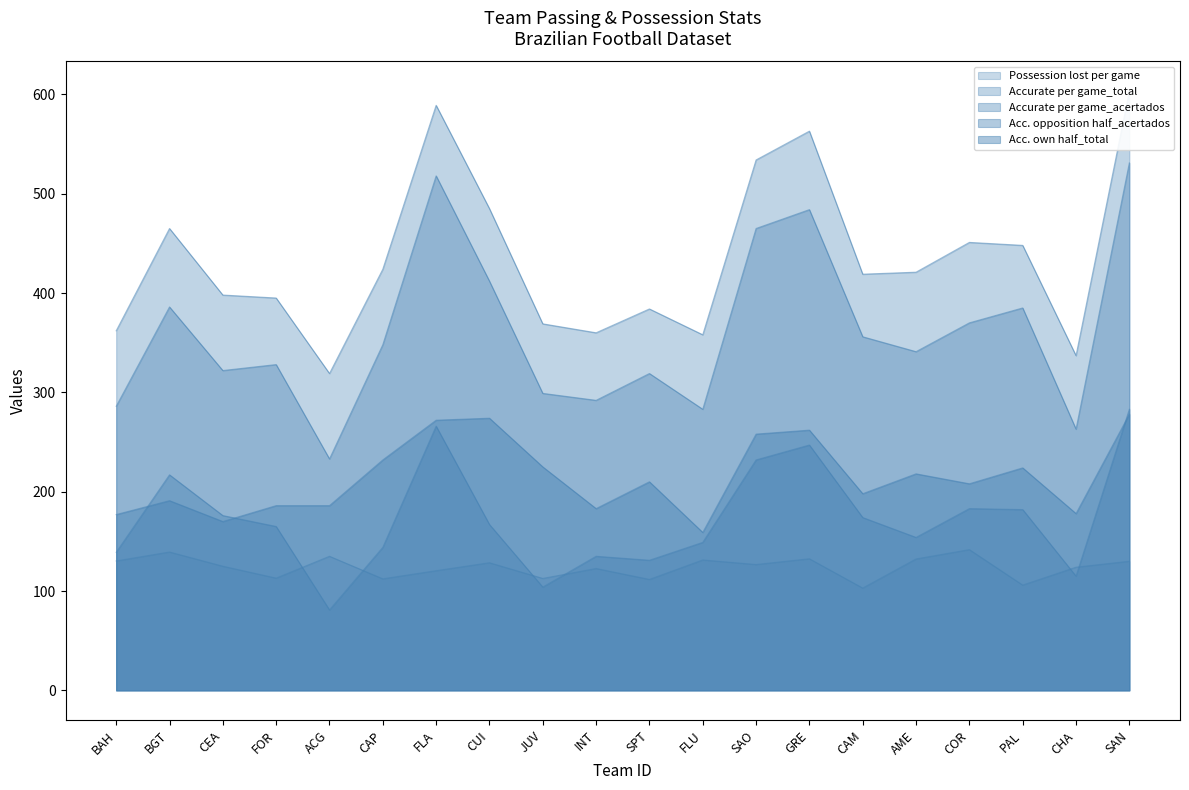

What position from the right is CEA?

18